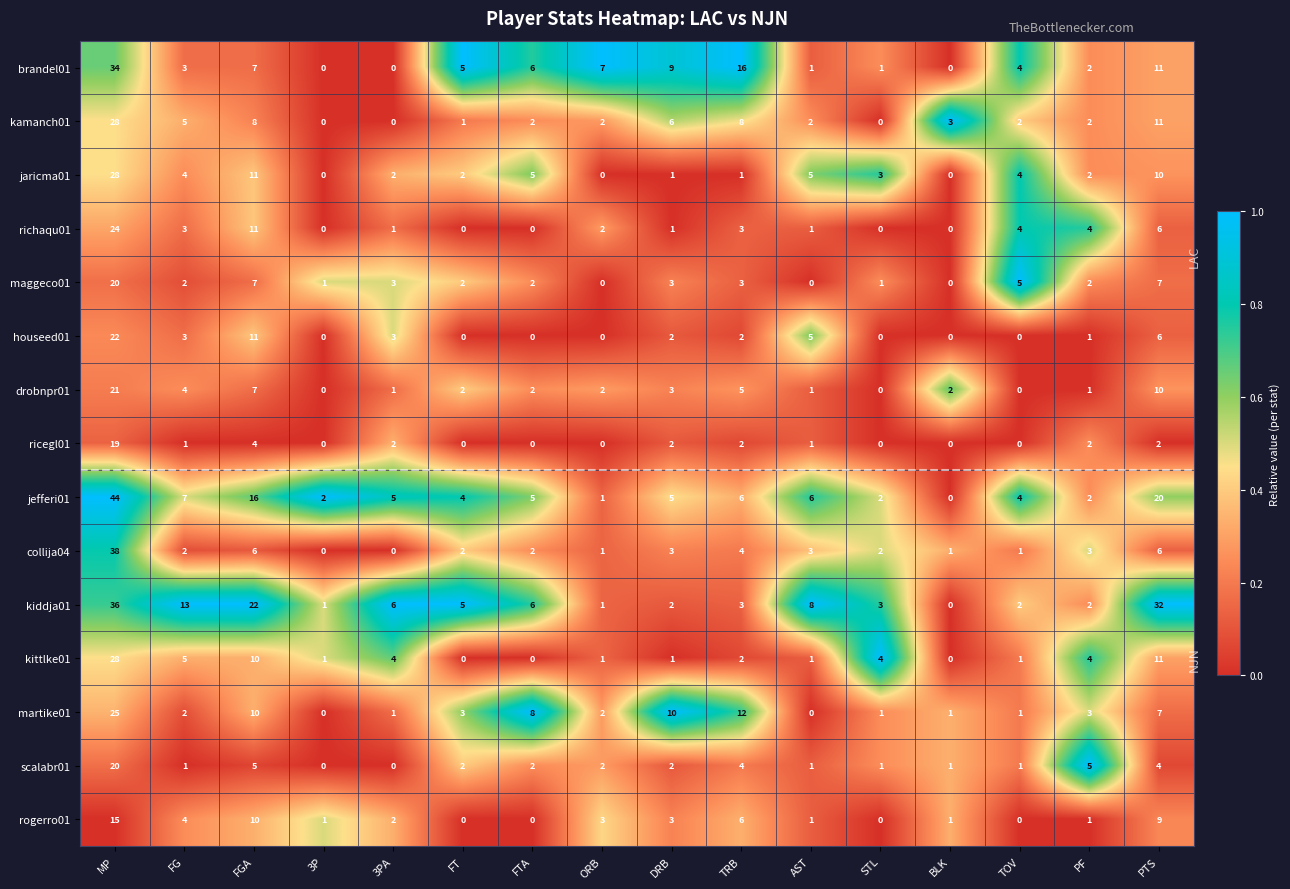

True or false: maggeco01 has a value of 0 at ORB.

True